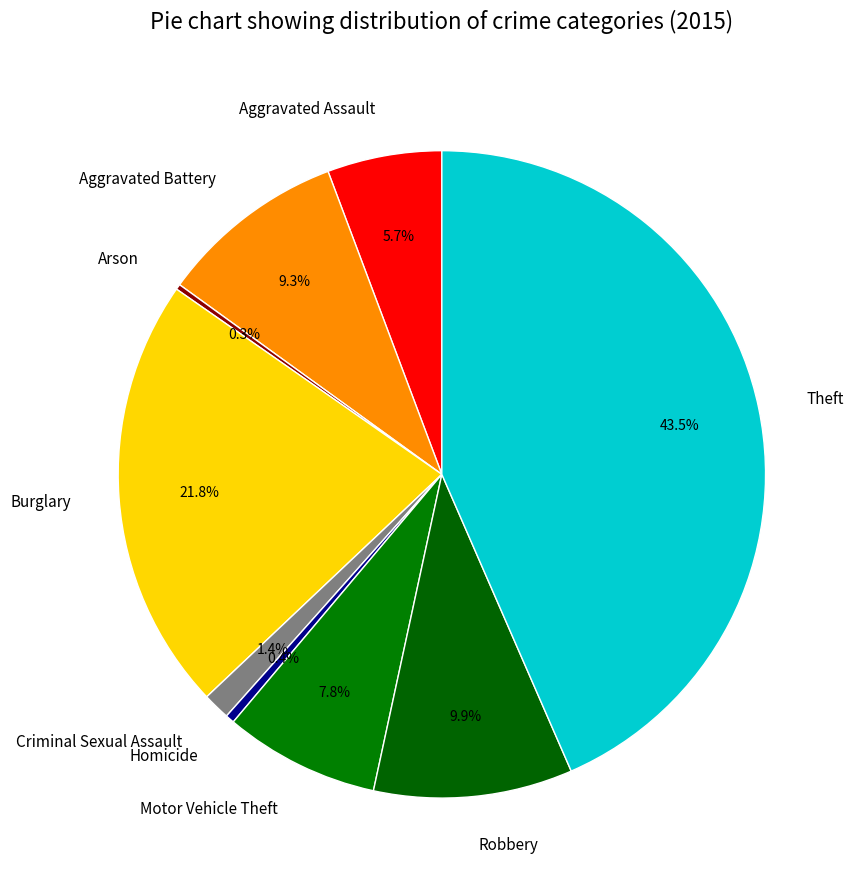

To the nearest percent, what is the difference between the Motor Vehicle Theft and Aggravated Assault slice percentages?

2%